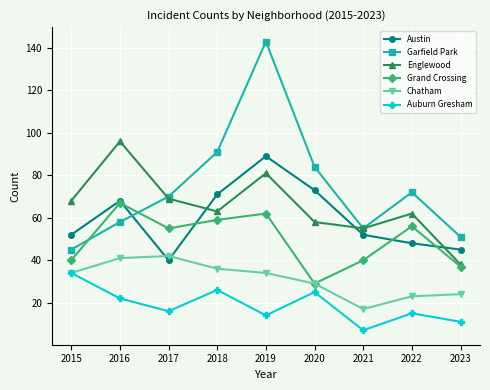

True or false: Auburn Gresham has a value of 47 at 2015.

False